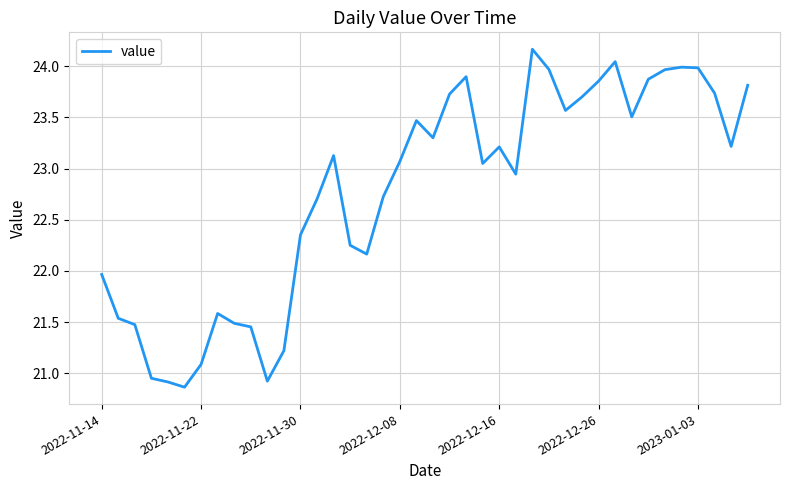

True or false: the data has more than 1 interior local peaks.

True